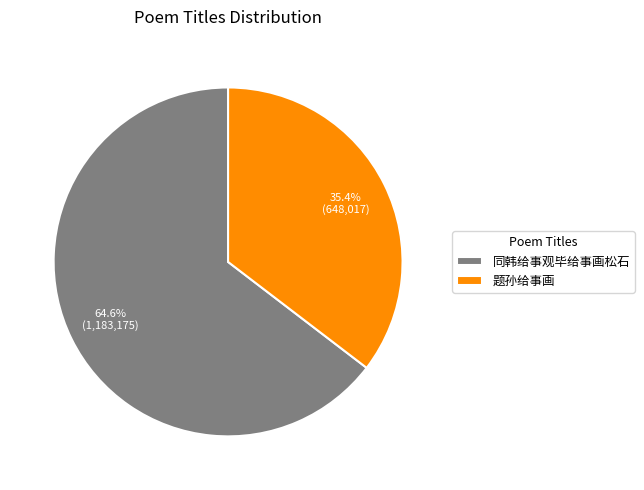

How many segments does this pie chart have?

2